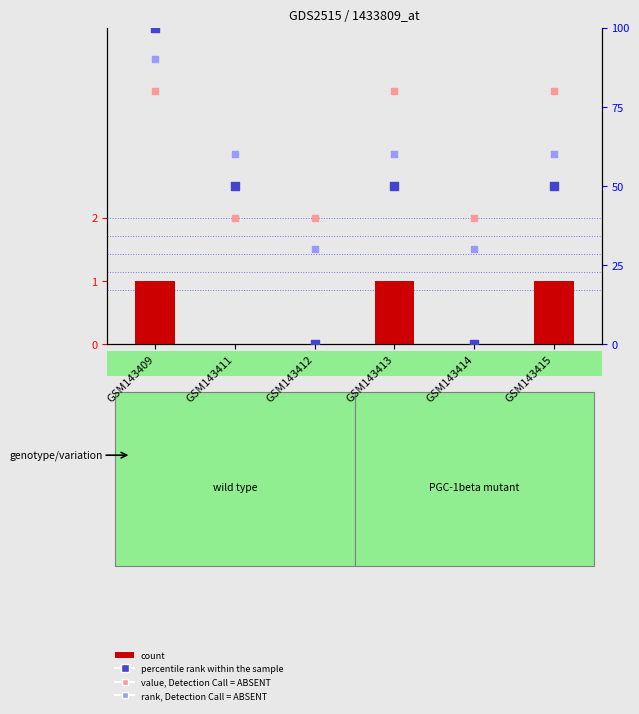

Which series contains the highest Y value?

percentile rank within the sample